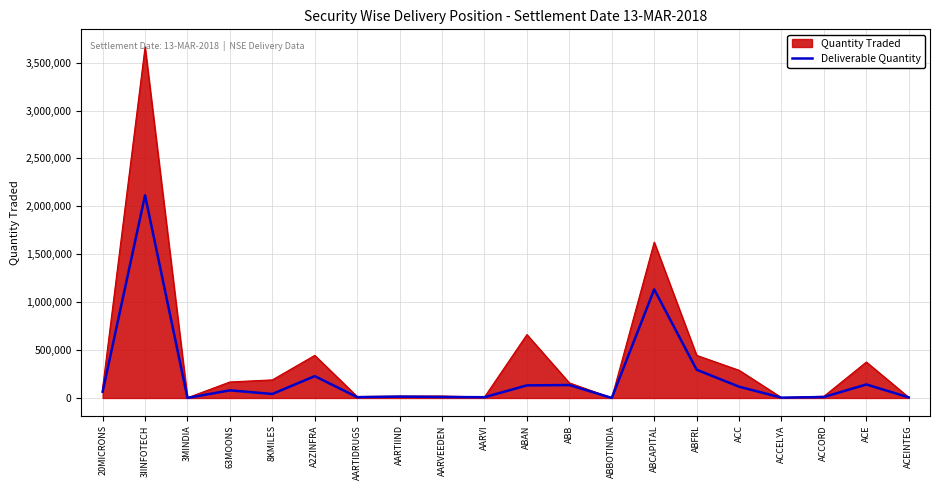

At which category is the sum across all series the highest?

3IINFOTECH